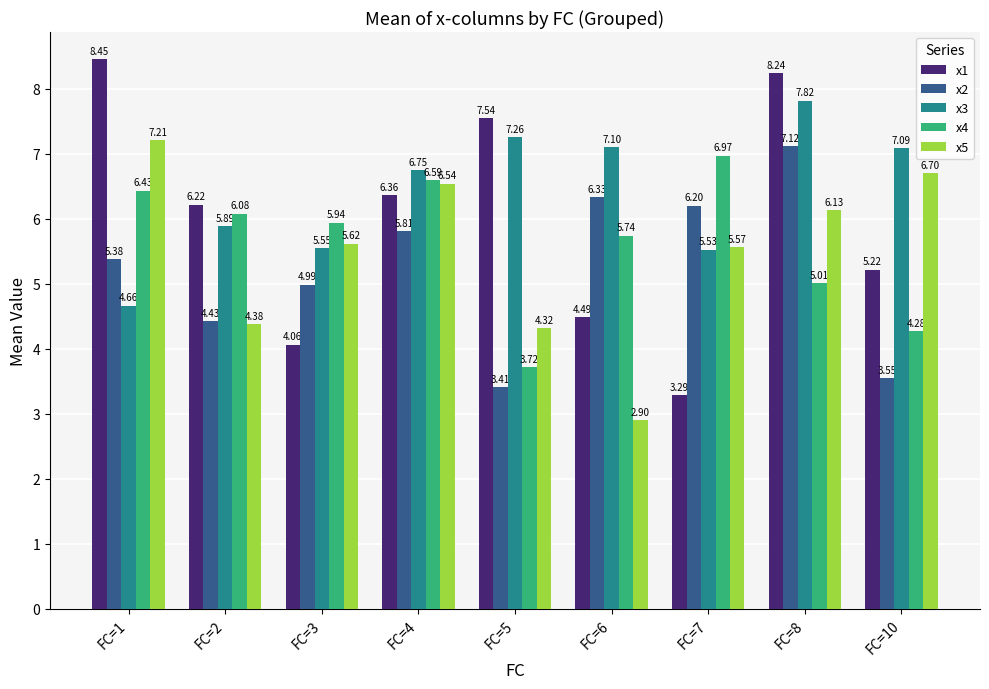

How many bars are there in total?

45